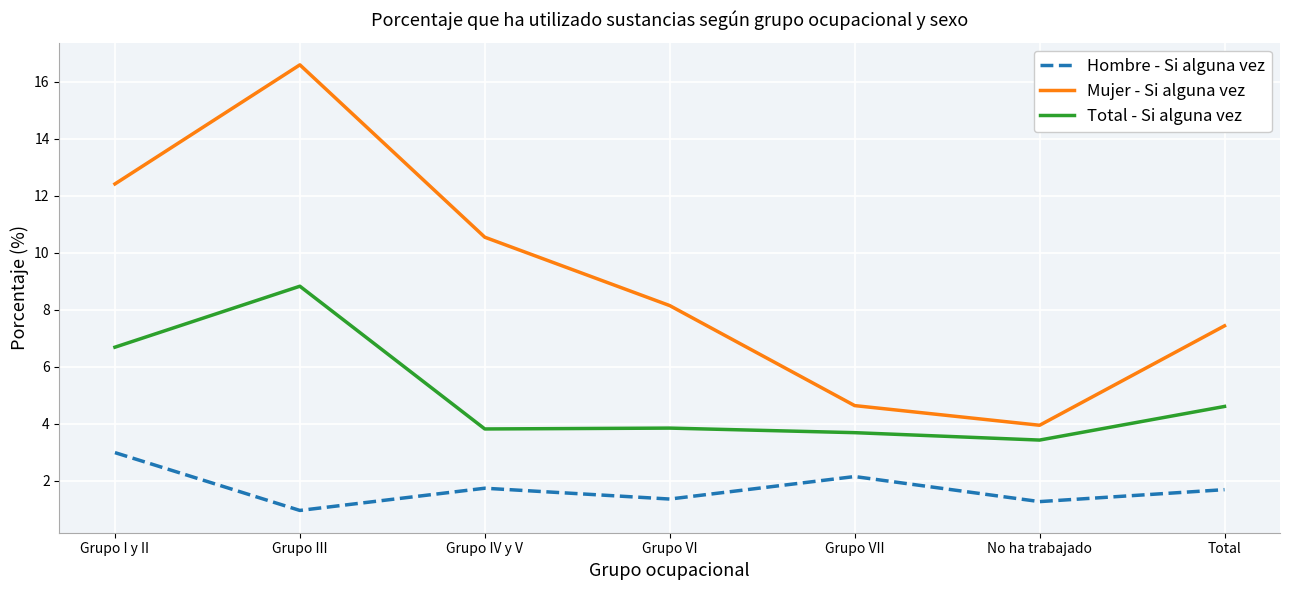

Is the value of Total - Si alguna vez at Grupo VII greater than the value of Hombre - Si alguna vez at Grupo IV y V?

Yes